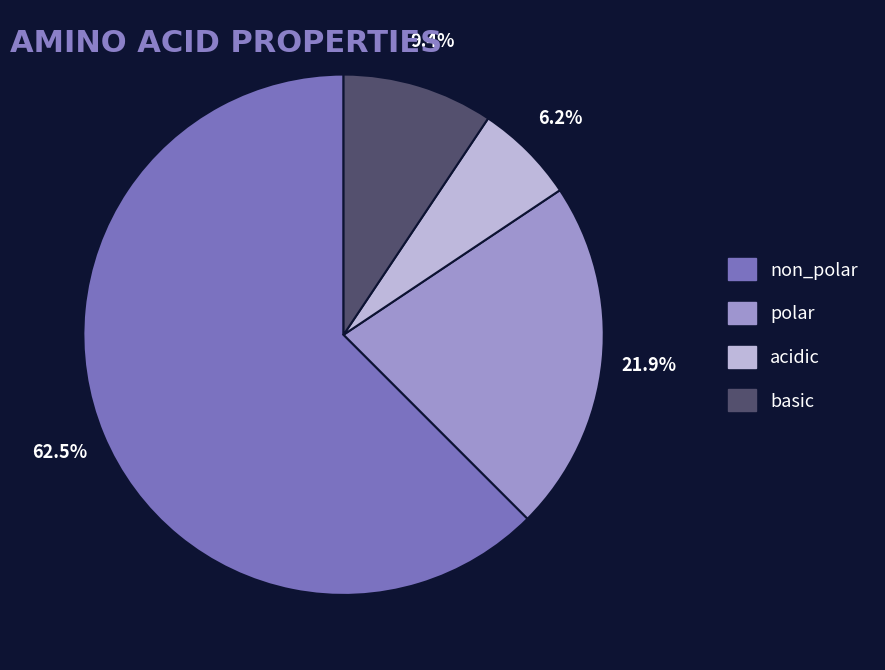

Does any single category account for the majority?

Yes